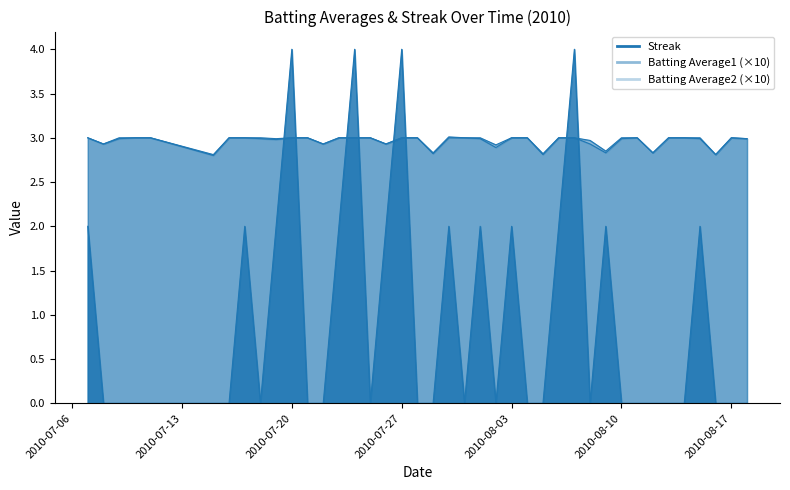

What is the difference between the maximum and minimum values in the Batting Average2 series?

0.2